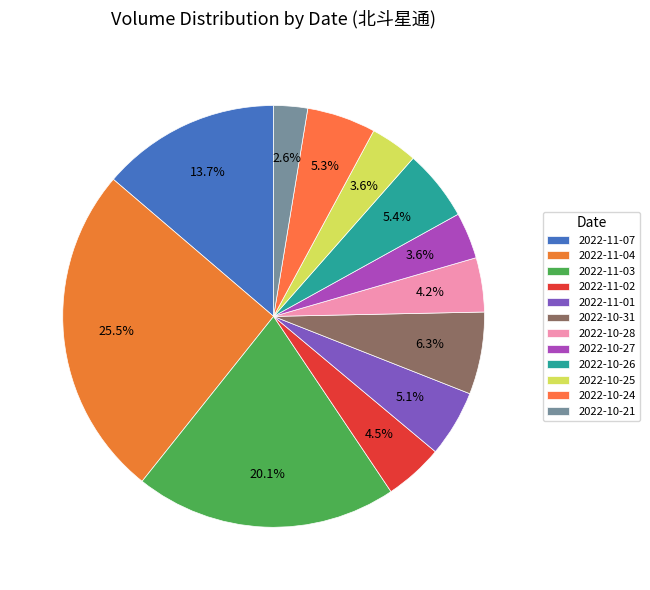

To the nearest percent, what portion does 2022-10-26 represent?

5%